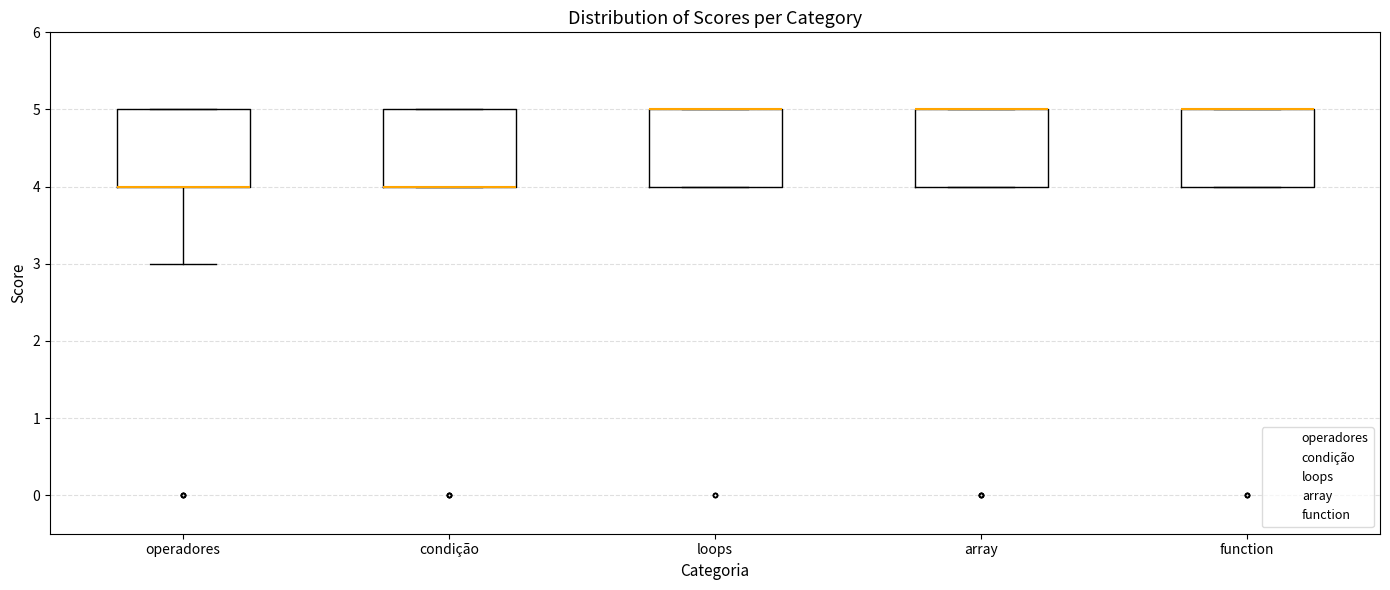

Reading left to right, transcribe this box plot: for each box, give where its median line is, the range the box spans, and where its two whiskers end, as read against the y-axis. The values are not printed on the chart, so give them approximately, as read against the axis.

operadores: median 4 (drawn on the box's lower edge), box 4 to 5, whiskers 3 to 5
condição: median 4 (drawn on the box's lower edge), box 4 to 5, whiskers 4 to 5
loops: median 5 (drawn on the box's upper edge), box 4 to 5, whiskers 4 to 5
array: median 5 (drawn on the box's upper edge), box 4 to 5, whiskers 4 to 5
function: median 5 (drawn on the box's upper edge), box 4 to 5, whiskers 4 to 5